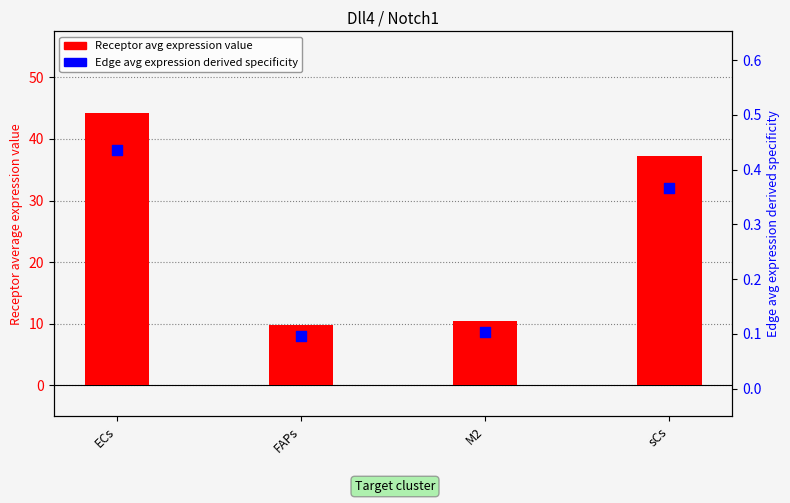

At which category is the sum across all series the highest?

ECs